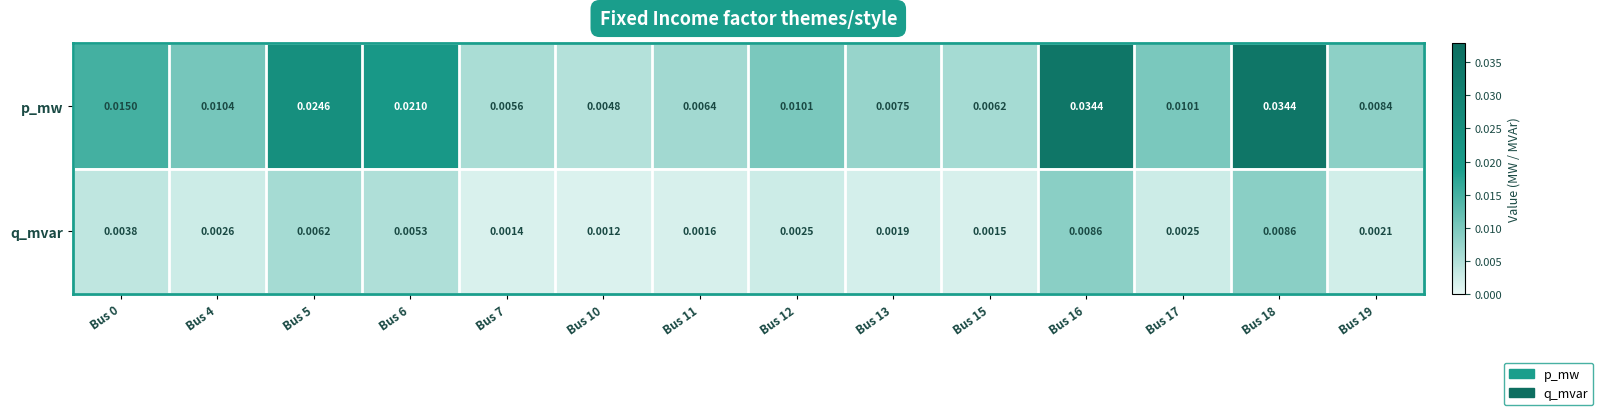

Which series has the largest total across all categories?

p_mw